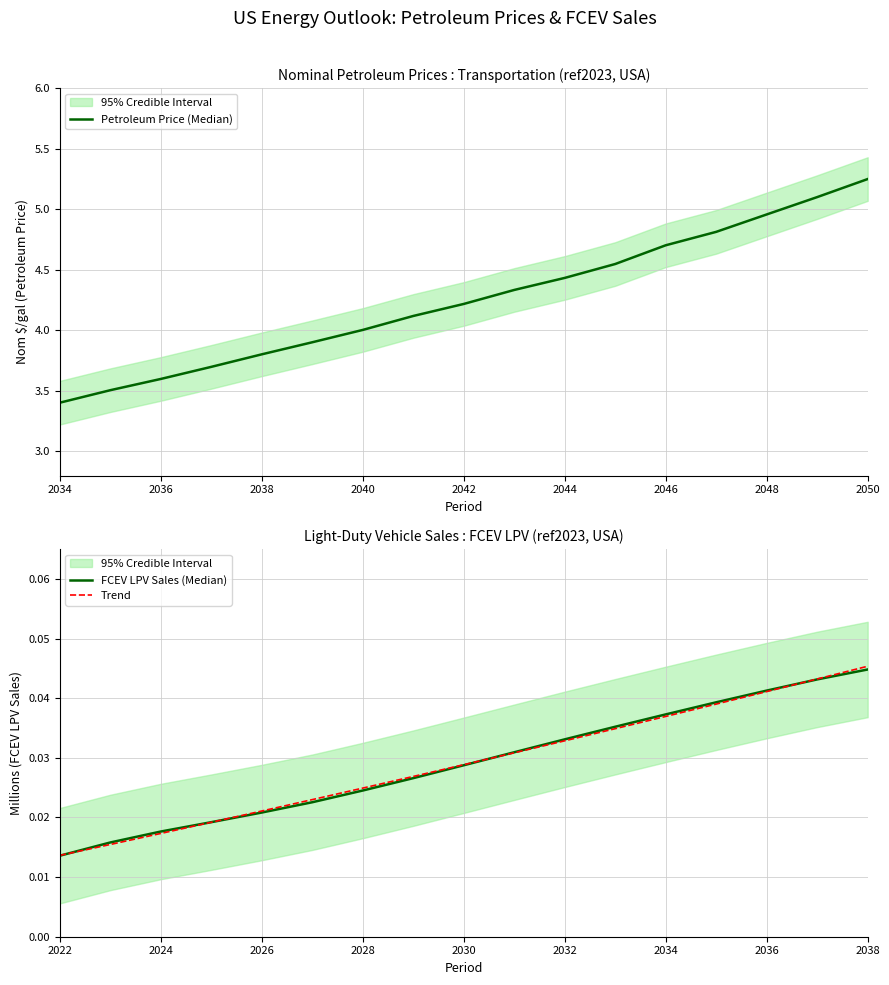

Which category has the highest value in the Trend series?

2038